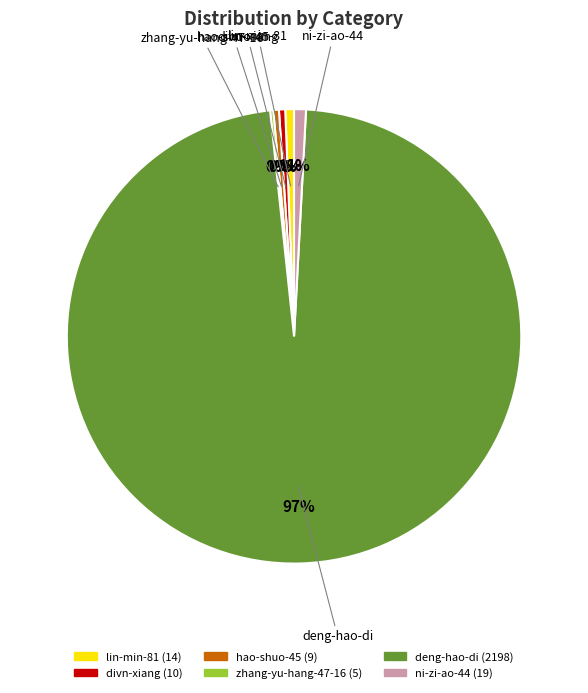

What is the largest slice in the pie chart?

deng-hao-di